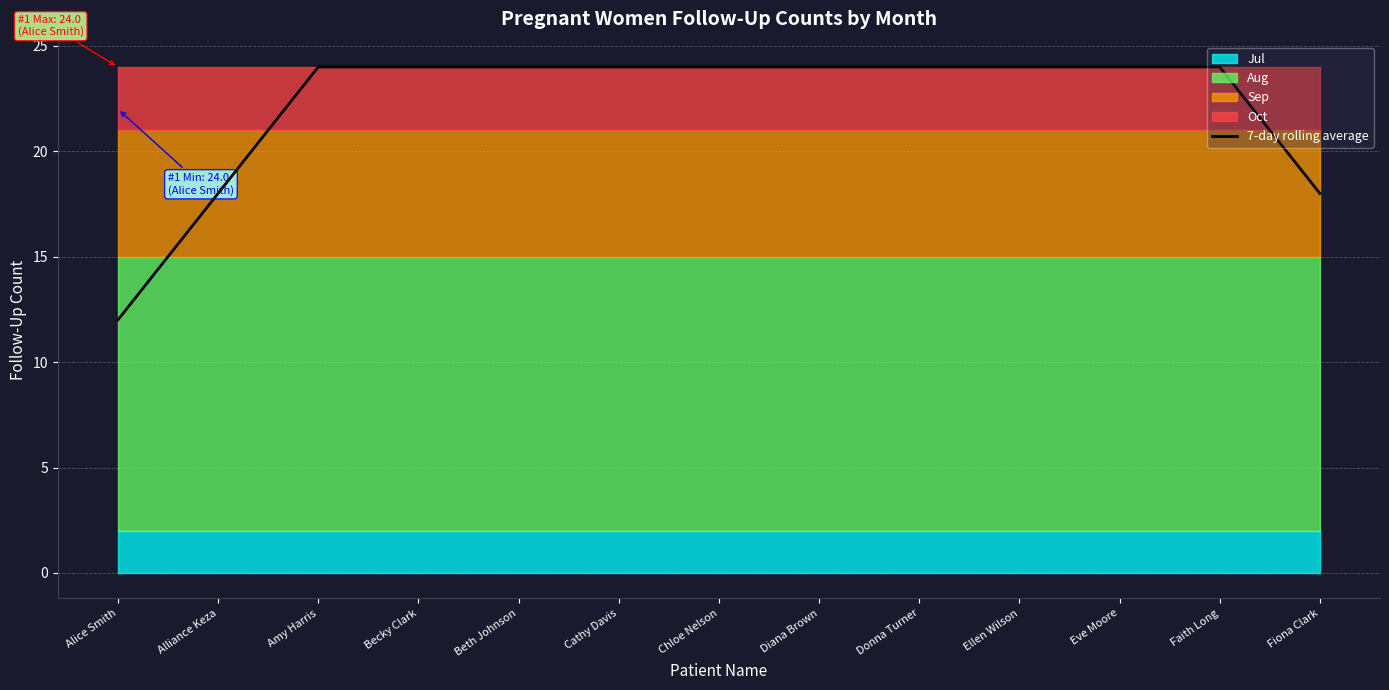

What is the difference between the values at Chloe Nelson and Alice Smith?

12